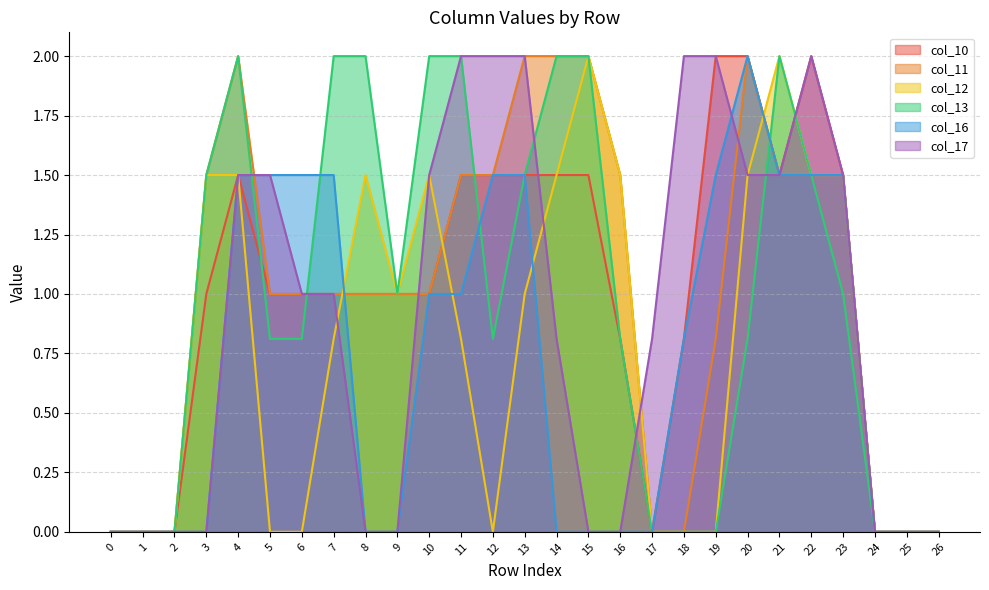

What is the total value across all series at 7?

7.3